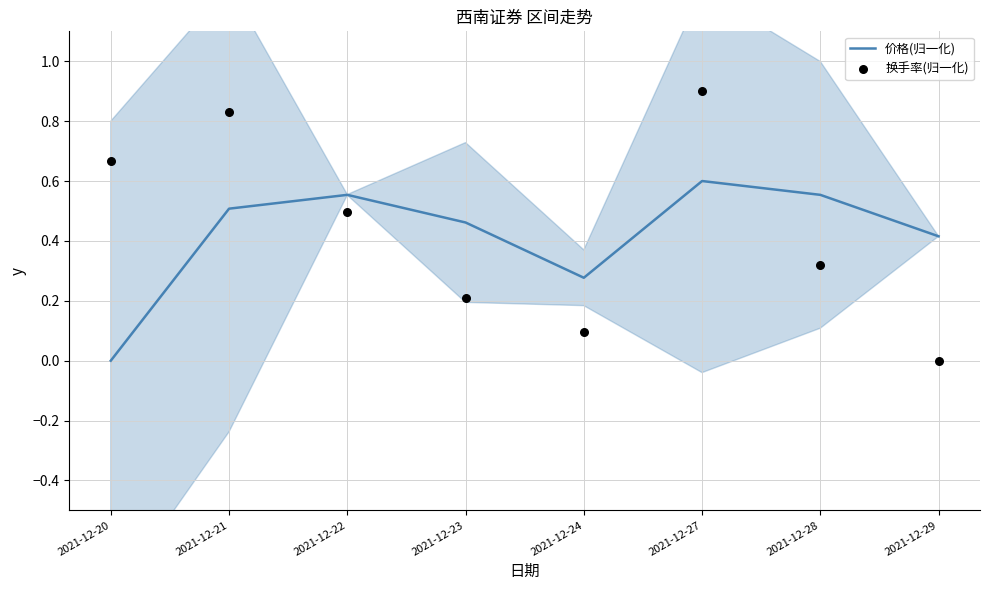

At how many categories does at least one series exceed 0?

8